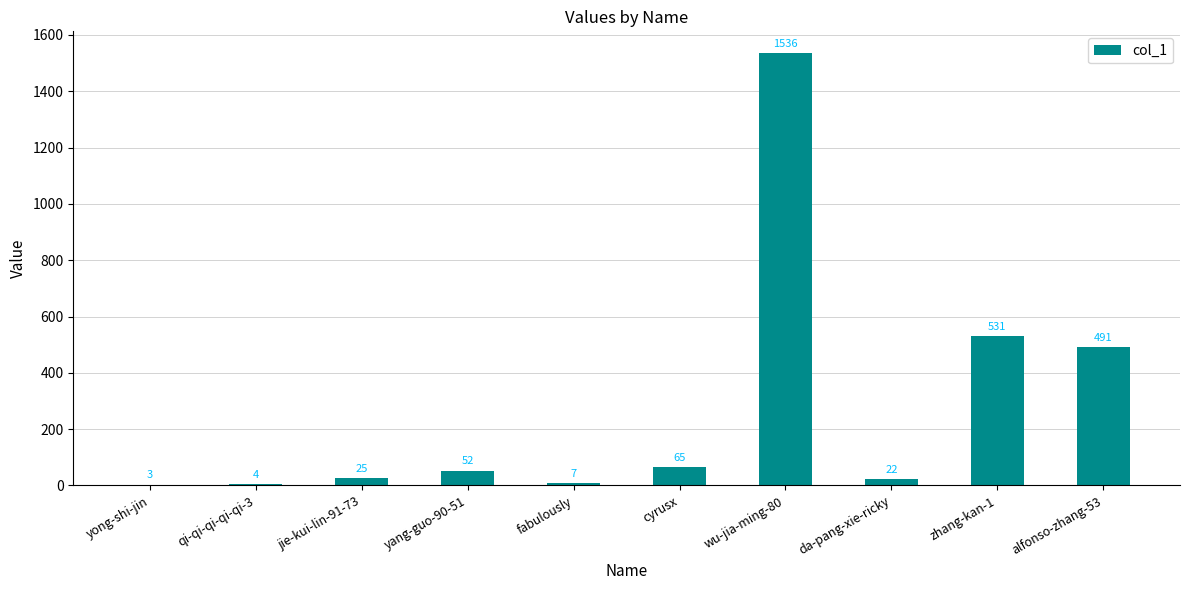

What is the greatest value displayed?

1536